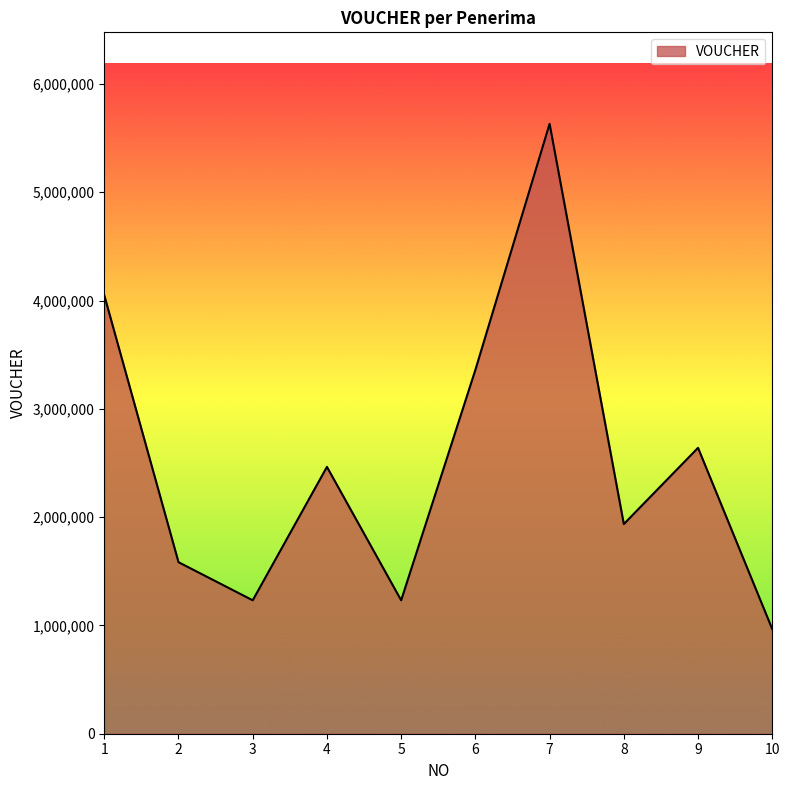

What is the ratio of the value at 7 to the value at 1?

1.4